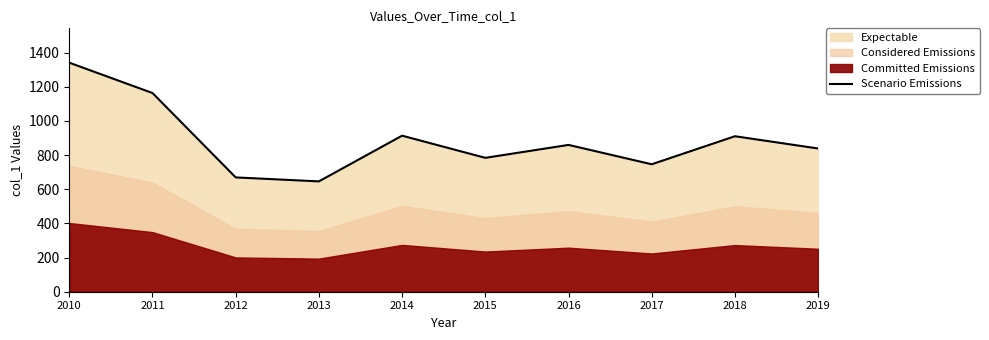

Rank the categories by value from lowest to highest.

2013, 2012, 2017, 2015, 2019, 2016, 2018, 2014, 2011, 2010